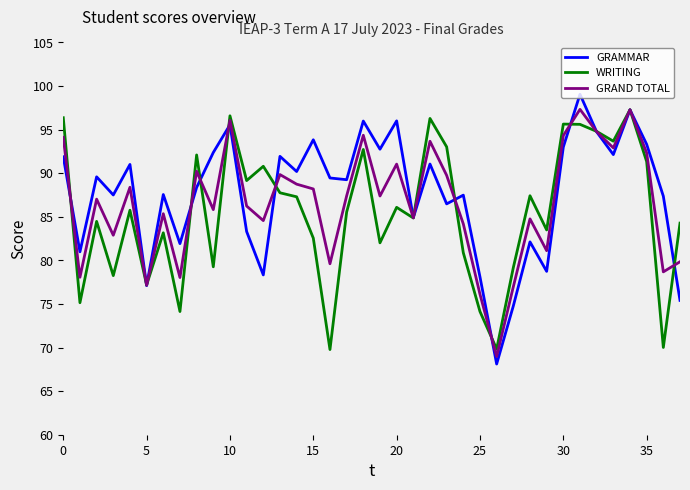

What are all the series names shown in the legend?

GRAMMAR, WRITING, GRAND TOTAL